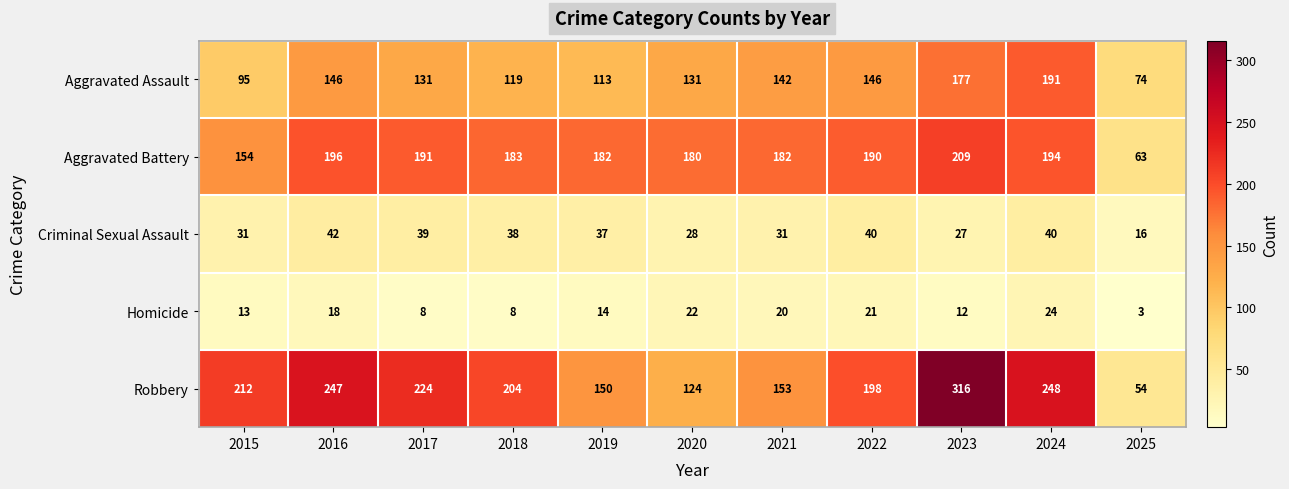

Is it true that Criminal Sexual Assault equals 23 at 2024?

False